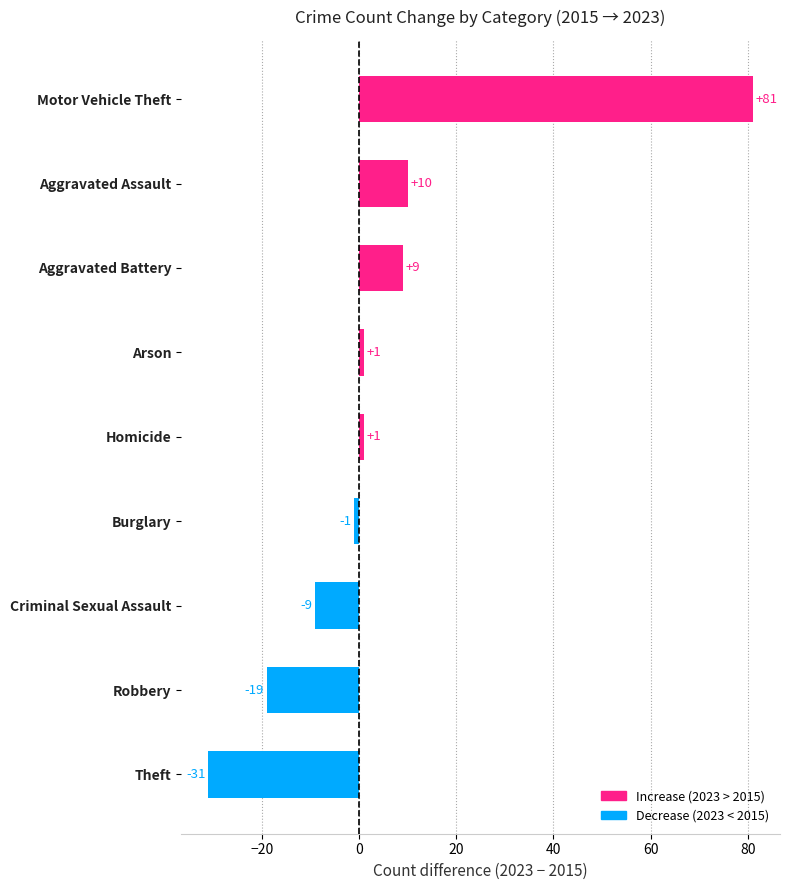

Approximately how many times larger is the value at Aggravated Battery compared to Arson?

9.0